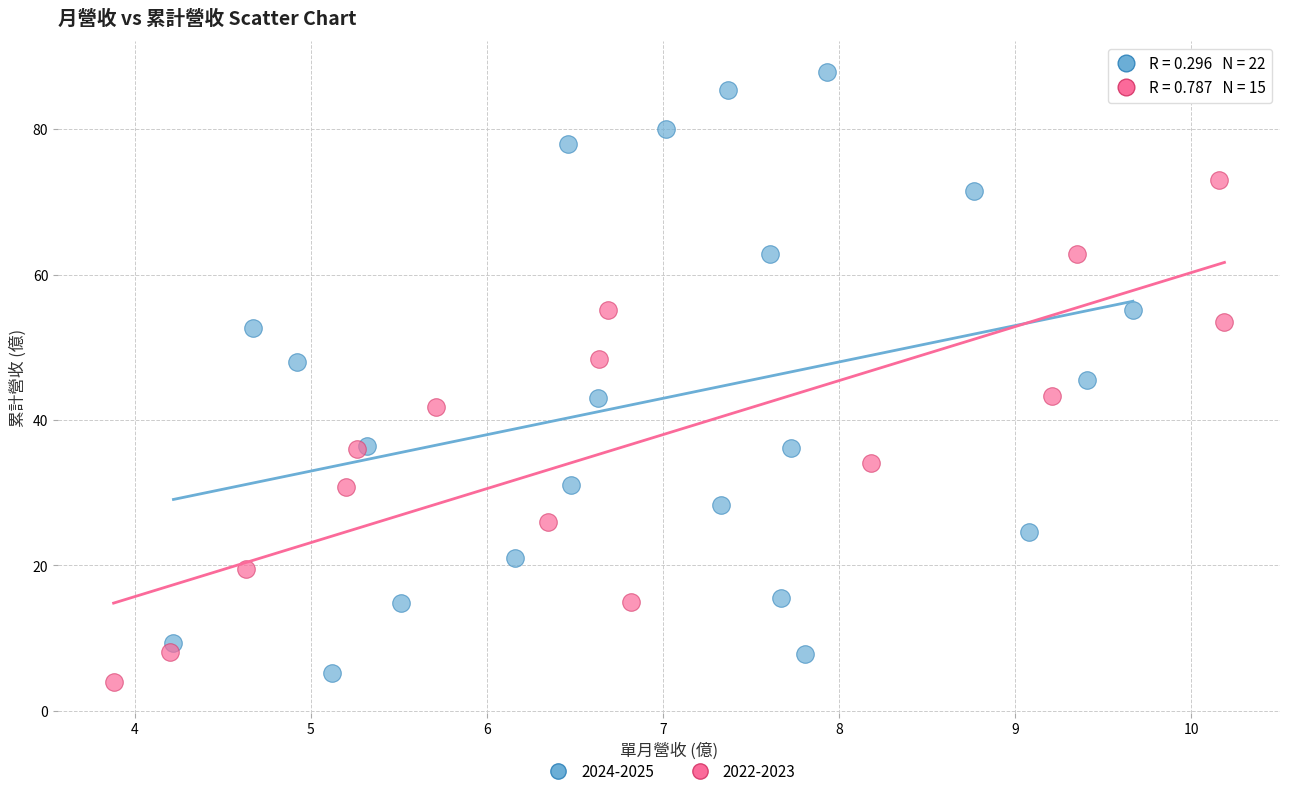

Which series has the largest Y range (max minus min)?

2024-2025